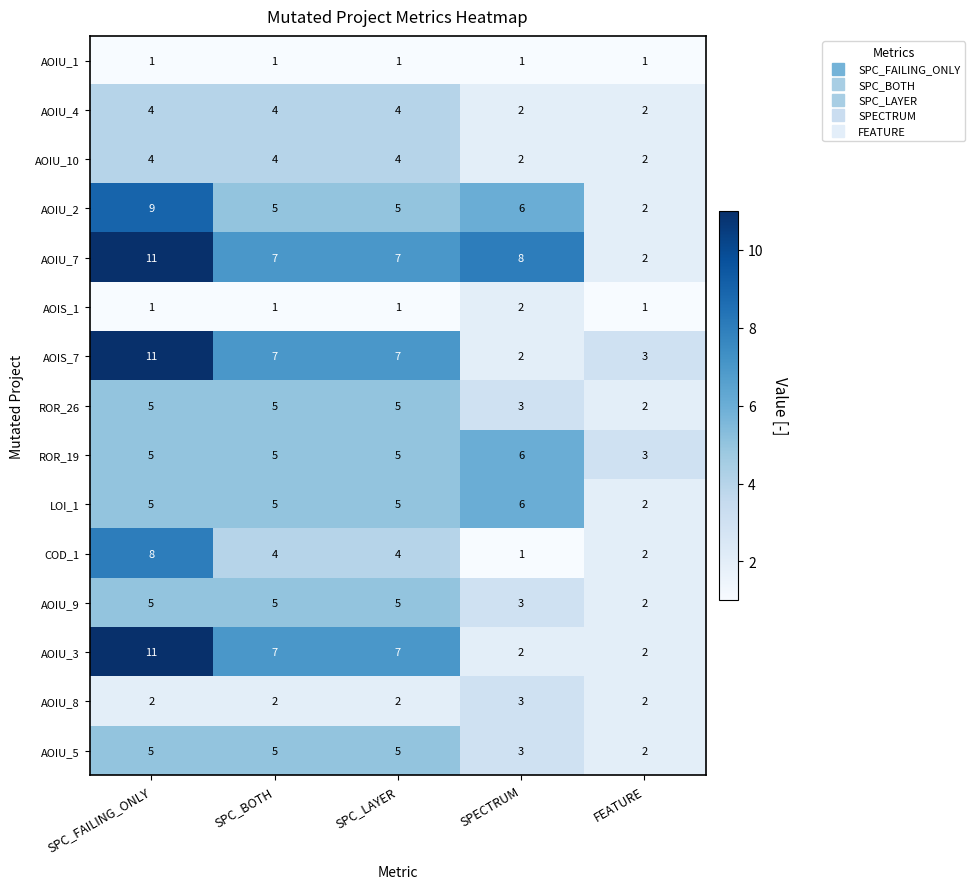

At which category is the sum across all series the highest?

SPC_FAILING_ONLY